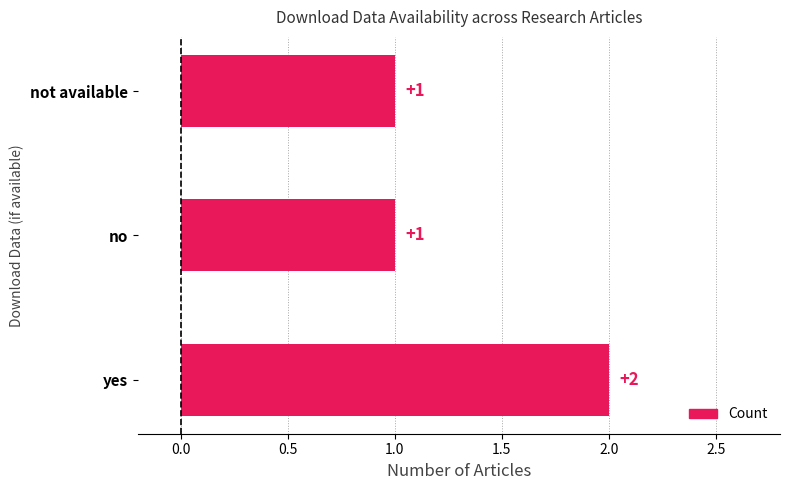

Does the chart contain any negative values?

No